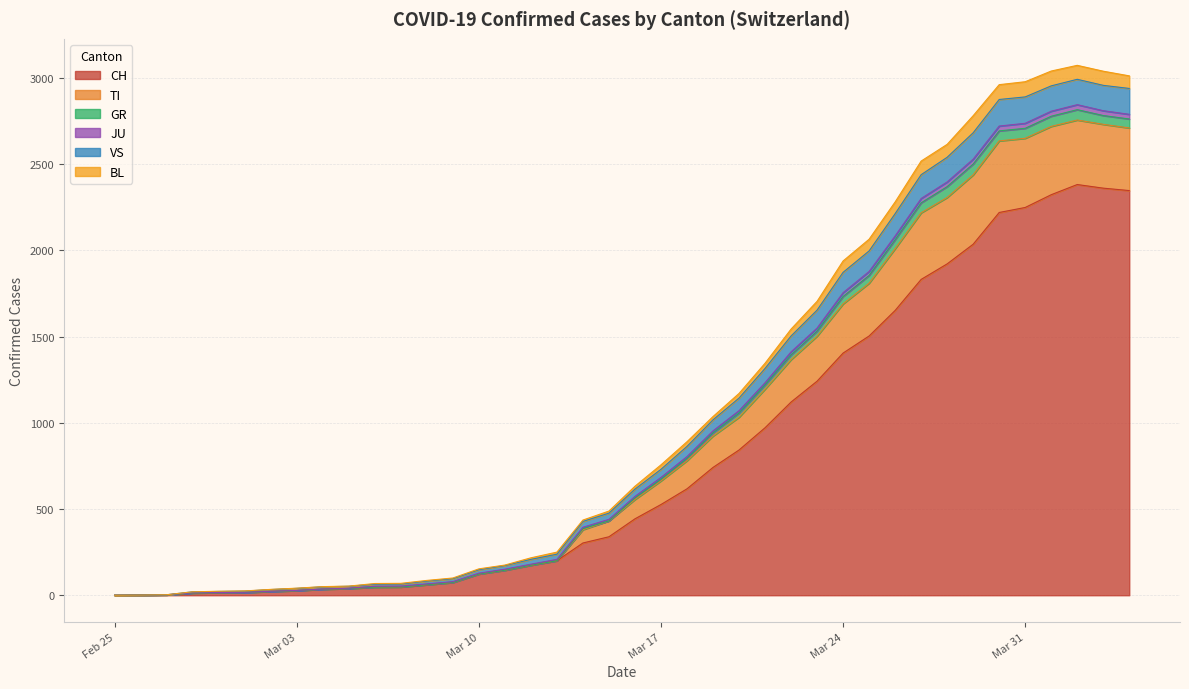

True or false: JU and TI cross at least once.

False